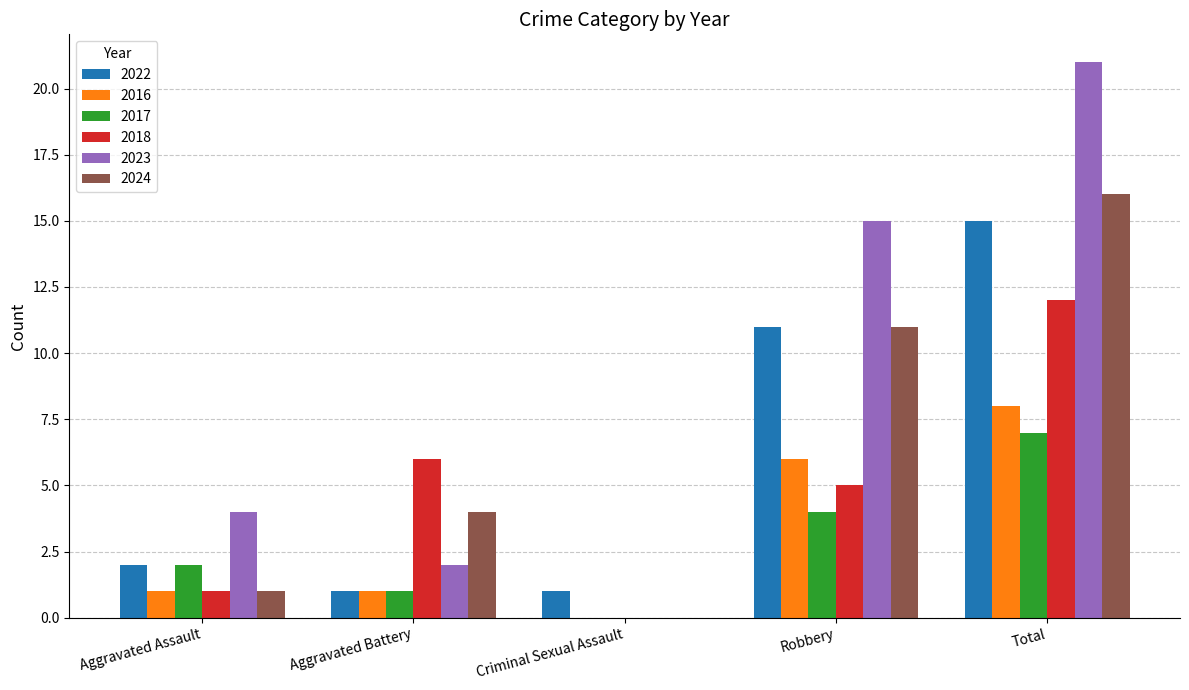

Which series has the largest range (max minus min)?

2023